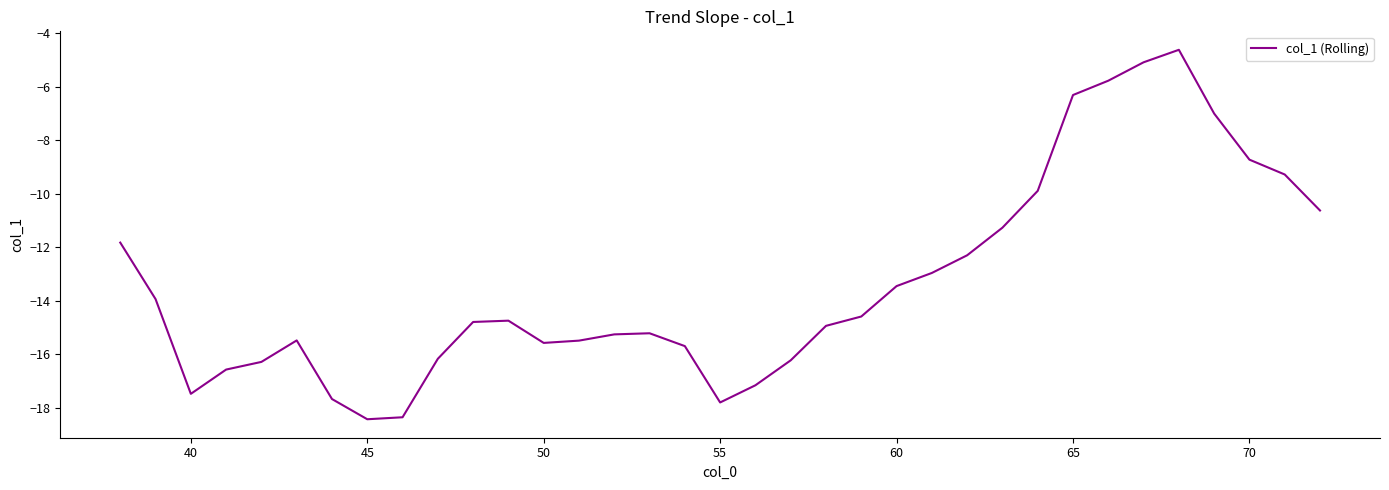

What is the maximum value shown in the chart?

-4.6